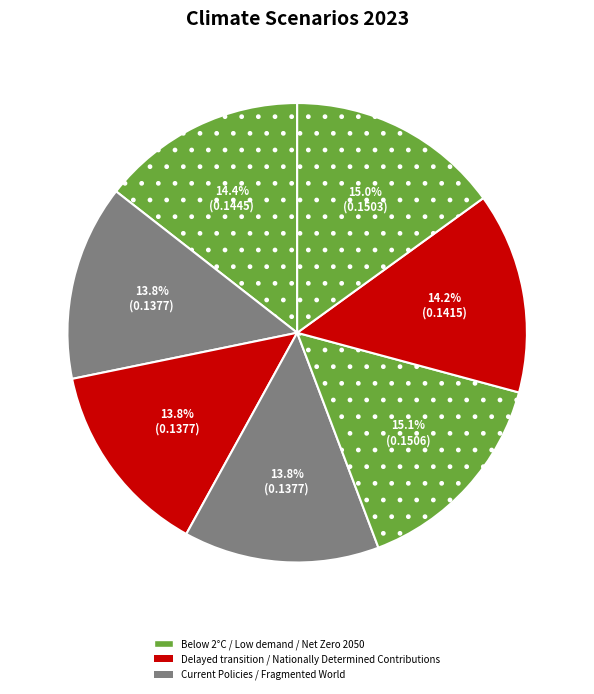

Is there any slice that represents more than half of the pie?

No